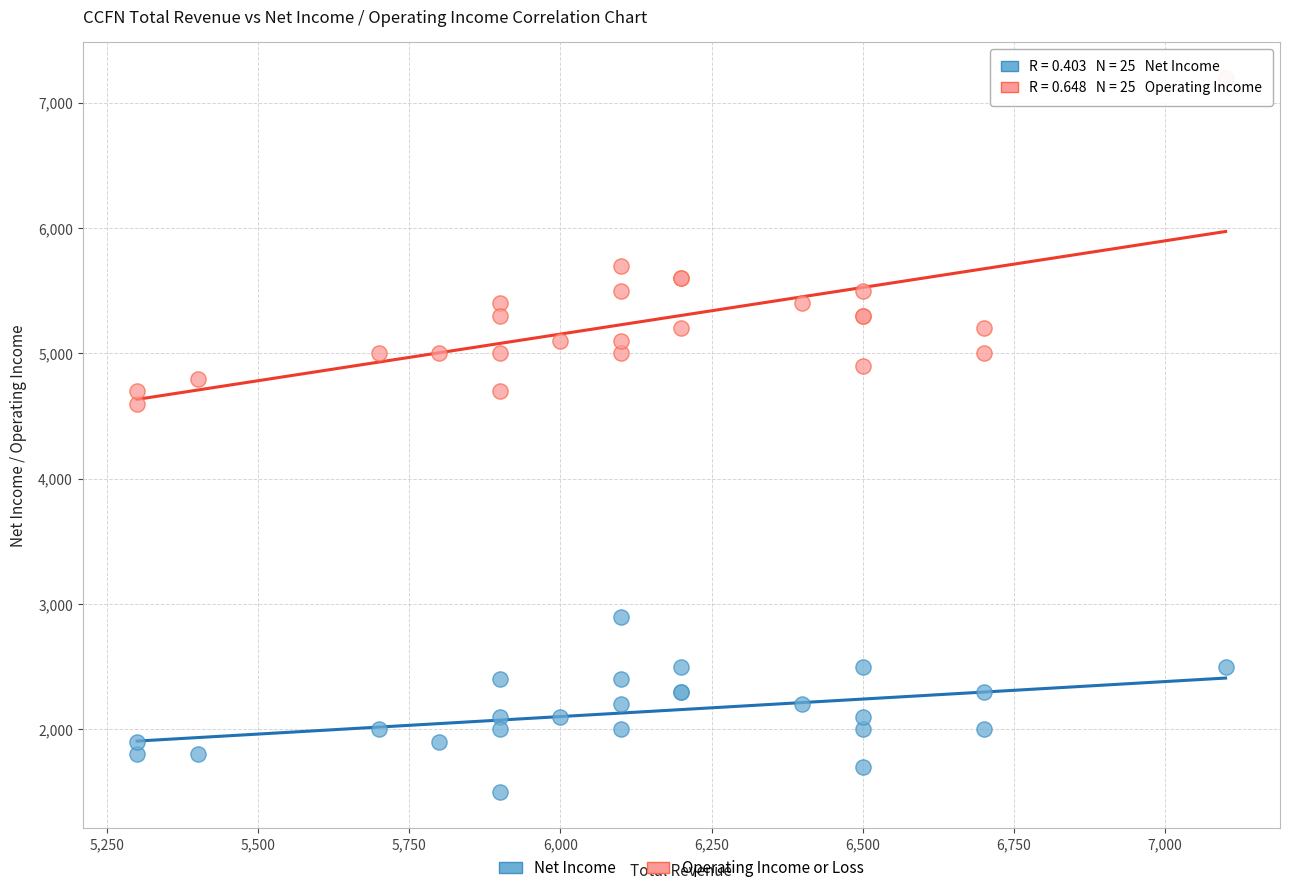

Which series has the largest Y range (max minus min)?

Operating Income or Loss